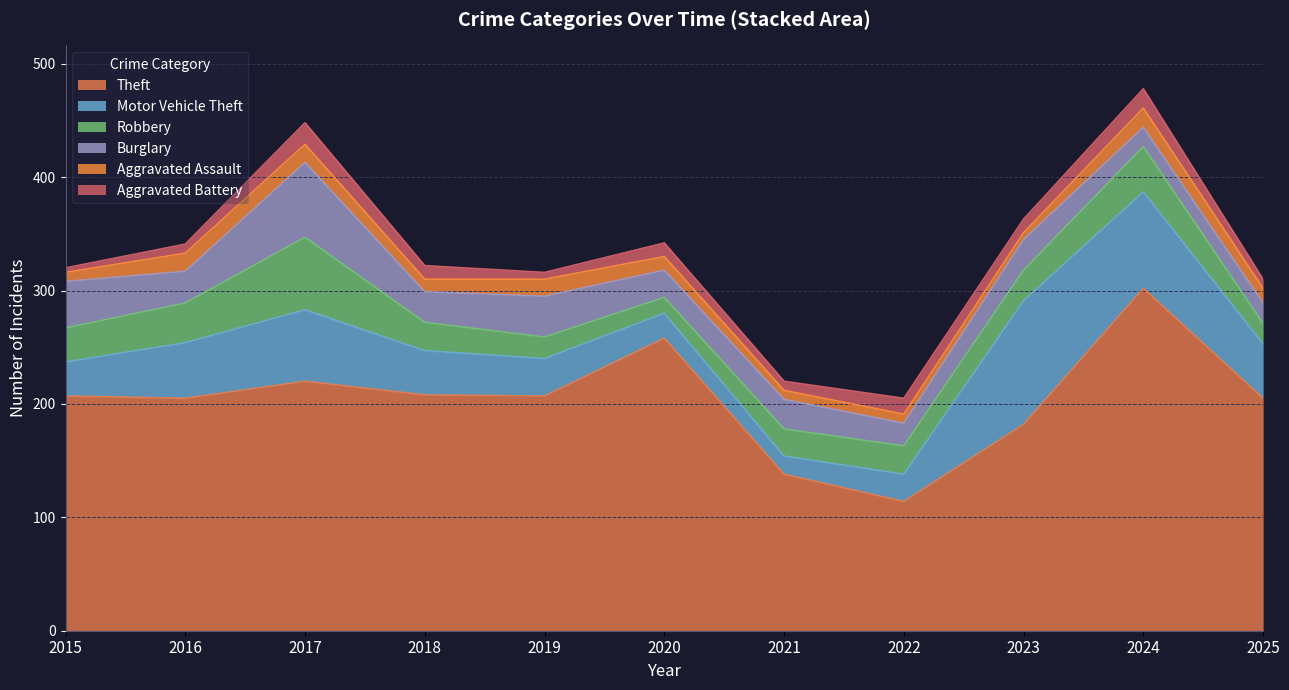

What are all the series names shown in the legend?

Theft, Motor Vehicle Theft, Robbery, Burglary, Aggravated Assault, Aggravated Battery